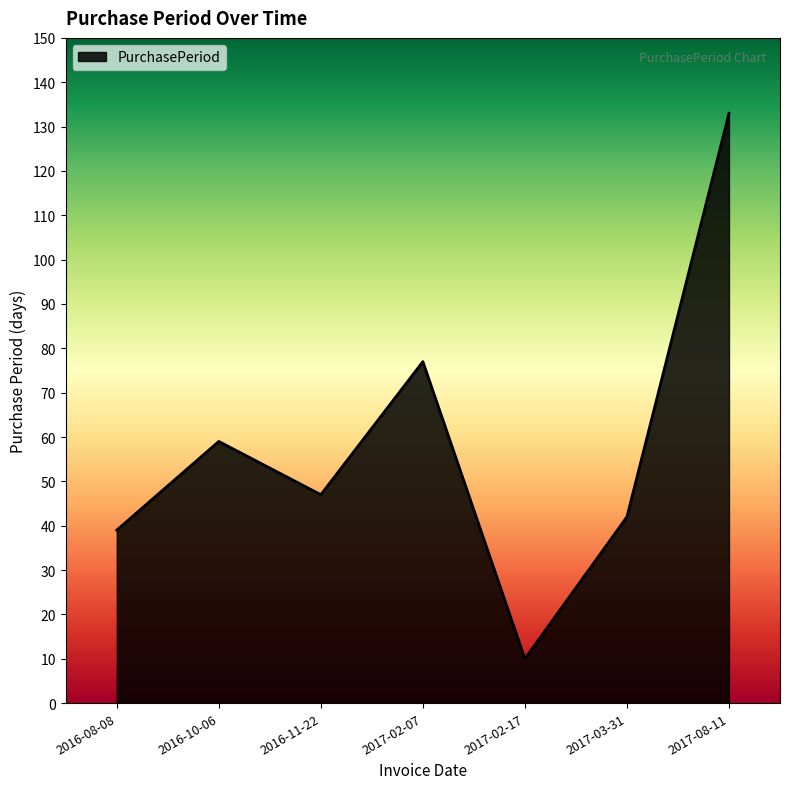

What position from the left is 2017-03-31?

6